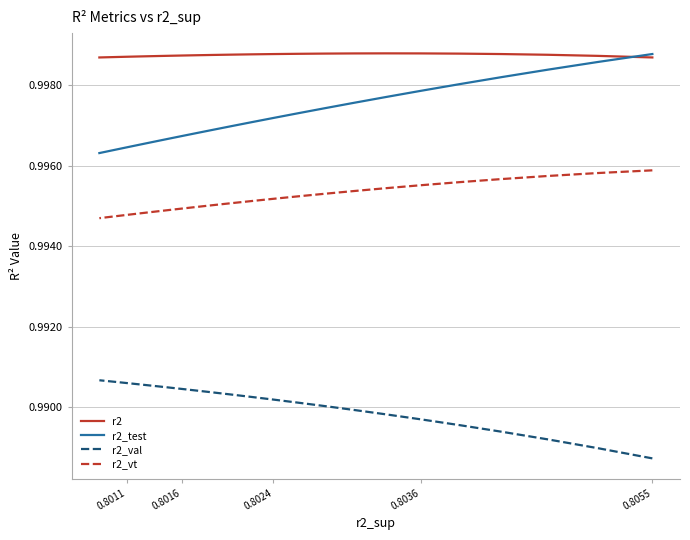

What are all the series names shown in the legend?

r2, r2_test, r2_val, r2_vt